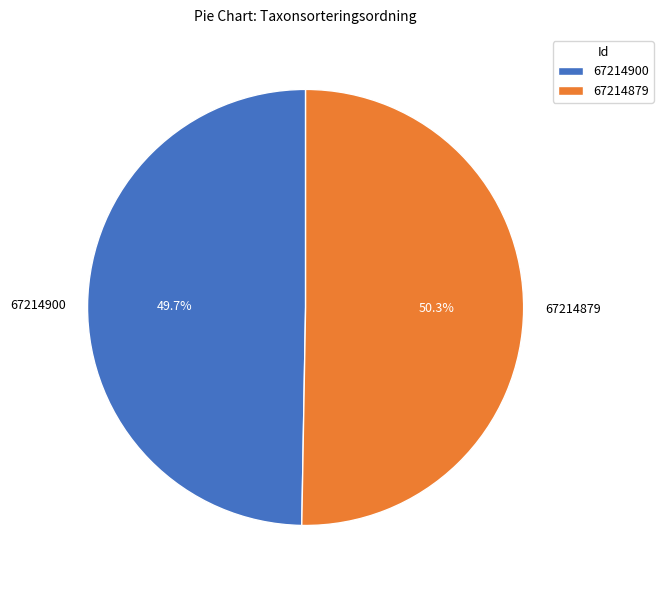

Combined, do 67214900 and 67214879 account for over 50%?

Yes